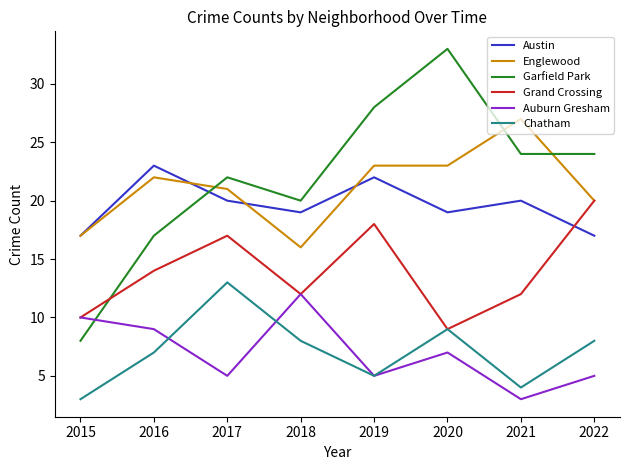

What is the sum of the Englewood values at 2019 and 2020?

46